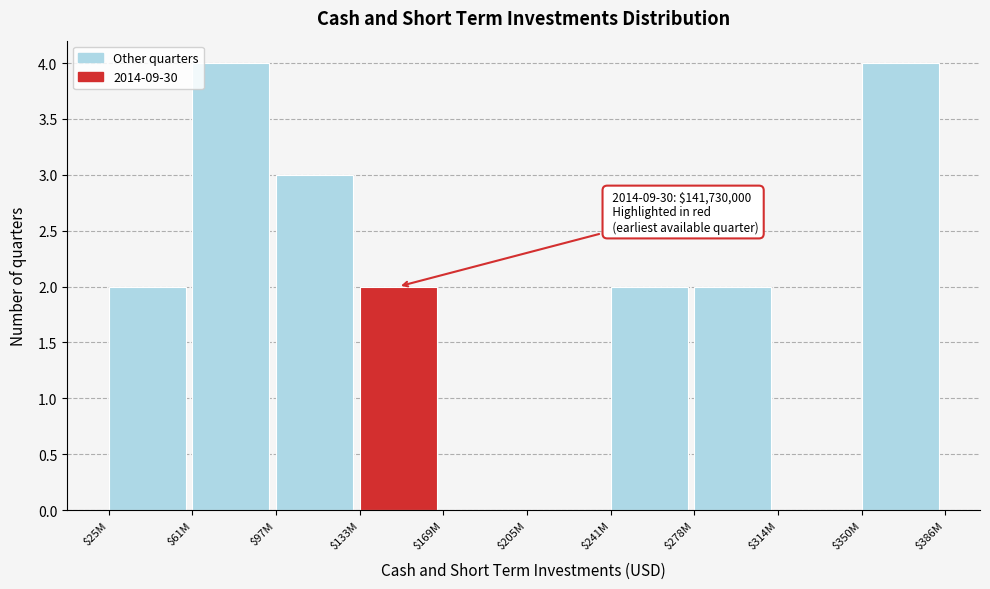

The value at $314M is 0. True or false?

True